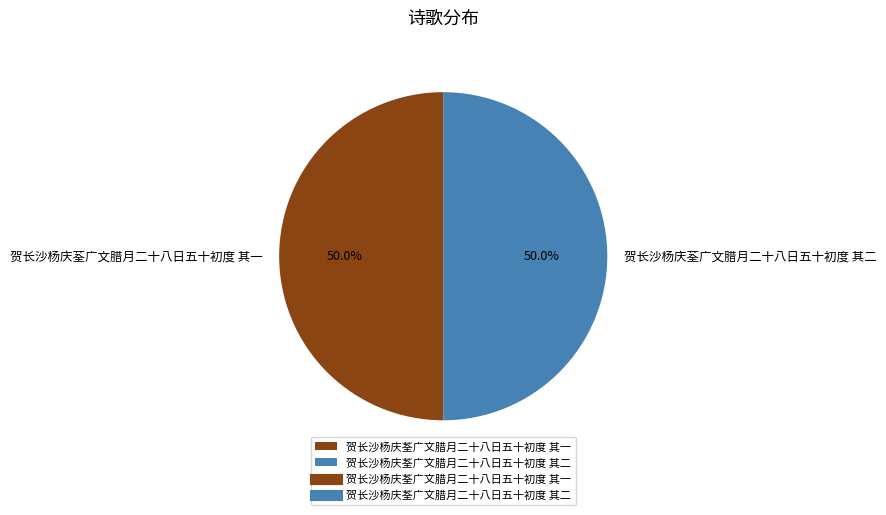

How many slices are in this pie chart?

2